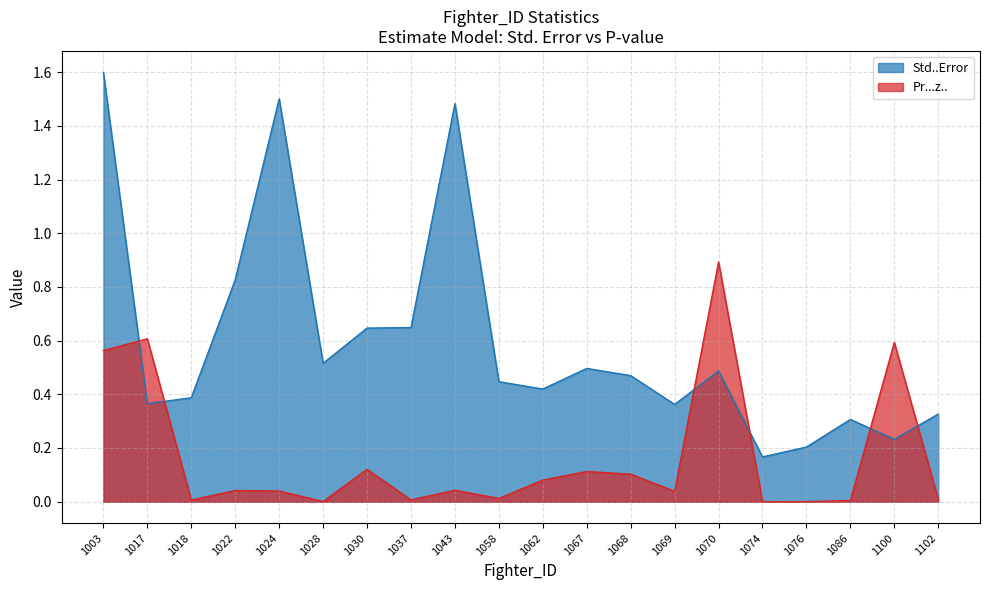

How many interior local peaks does the Pr...z.. series have?

7